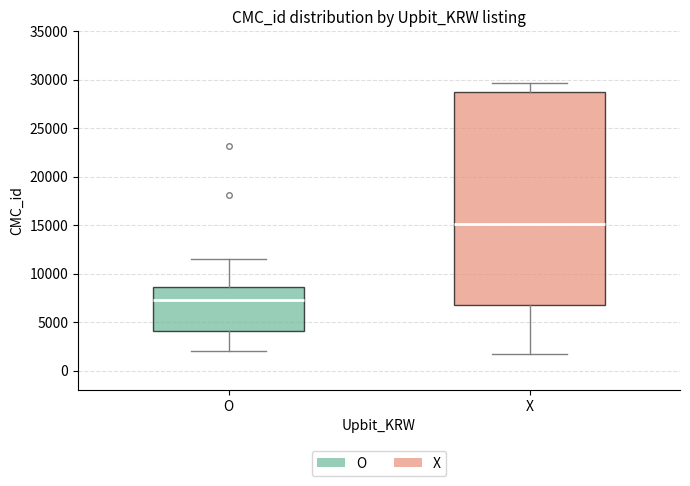

Reading left to right, transcribe this box plot: for each box, give where its median line is, the range the box spans, and where its two whiskers end, as read against the y-axis. The values are not printed on the chart, so give them approximately, as read against the axis.

O: median 7500, box 4000 to 8500, whiskers 2000 to 11500
X: median 15000, box 6500 to 28500, whiskers 2000 to 29500